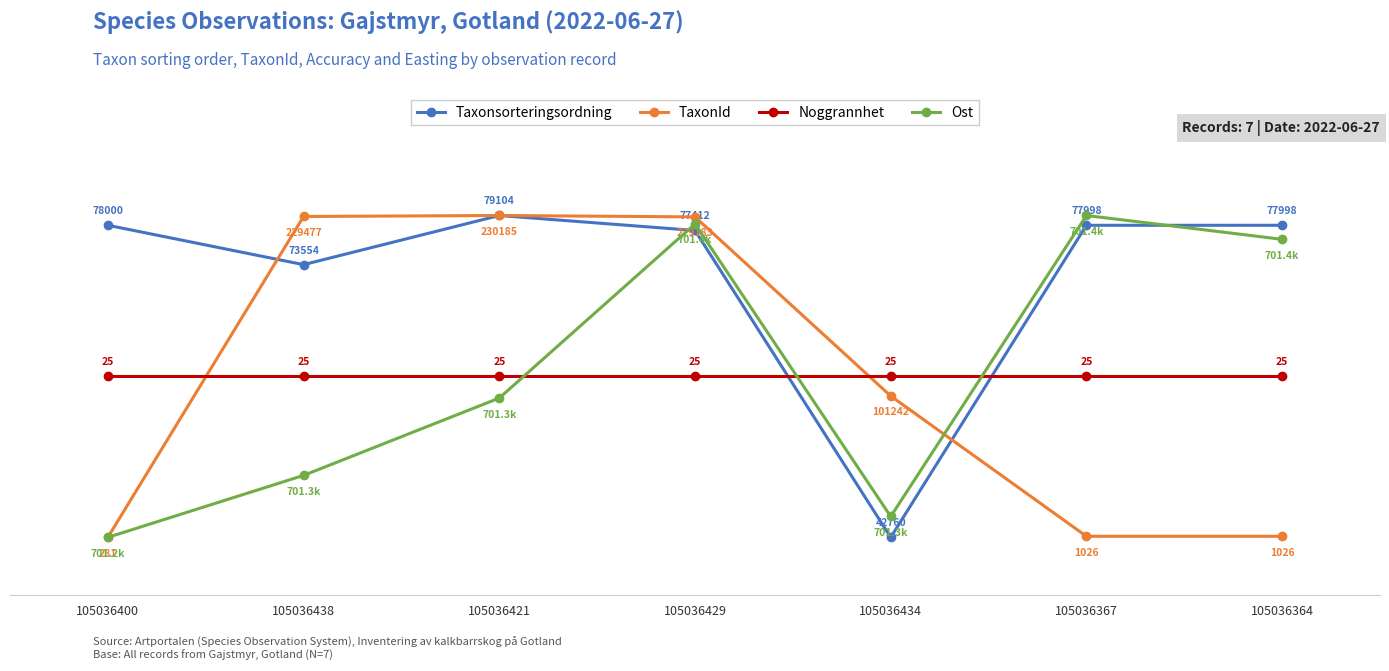

After their last crossing, which series has the higher values: Noggrannhet or Taxonsorteringsordning?

Taxonsorteringsordning